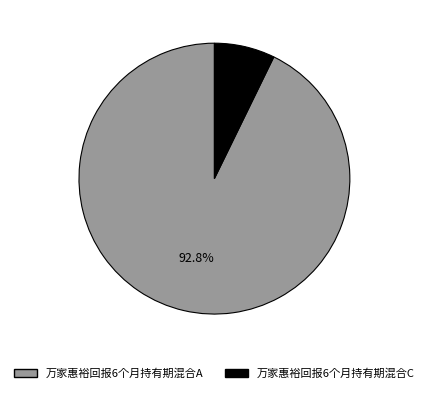

Which category has the biggest portion of the pie?

万家惠裕回报6个月持有期混合A